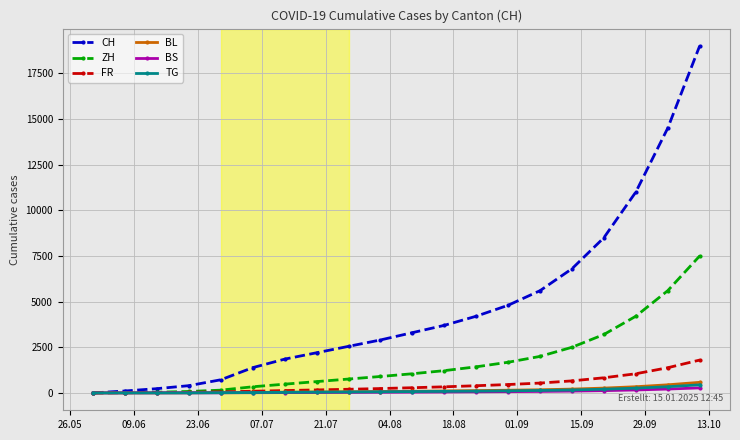

What is the greatest value displayed?

19000